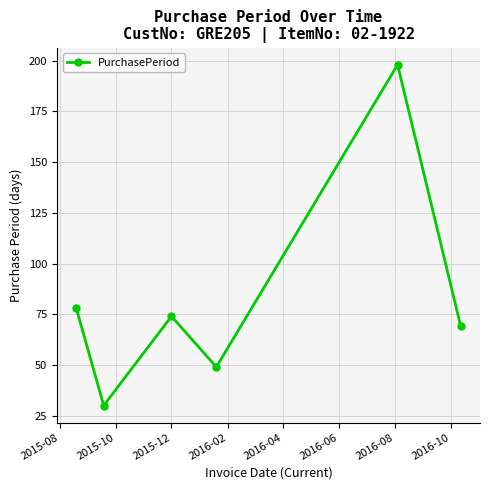

How many interior local valleys (lower than both neighbors) does the data have?

2